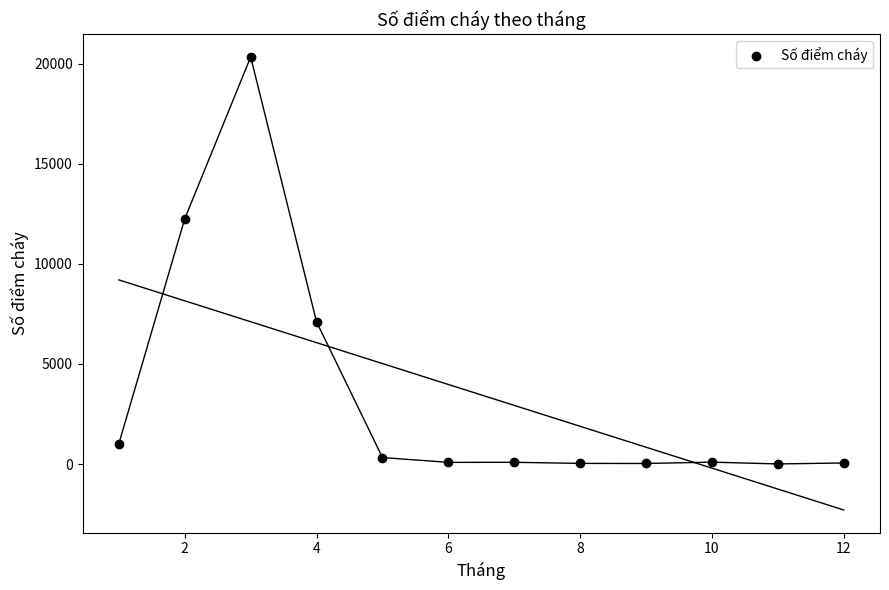

What Y value in the scatter plot is closest to 10174?

12262